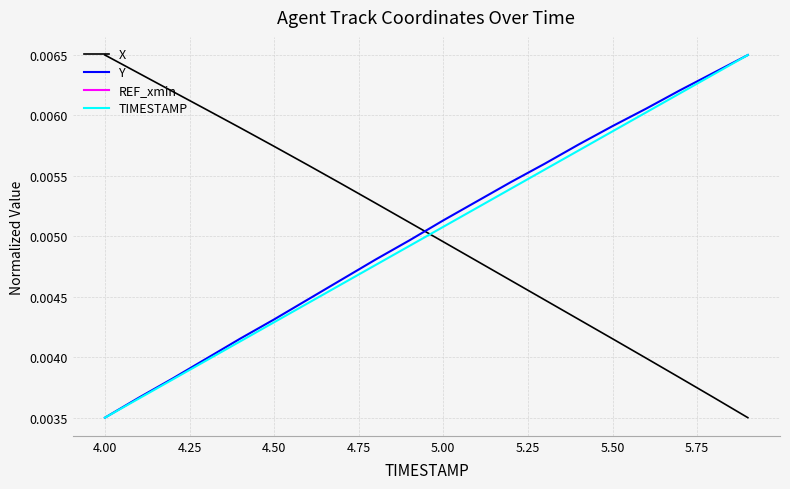

Which category has the highest value in the X series?

4.00